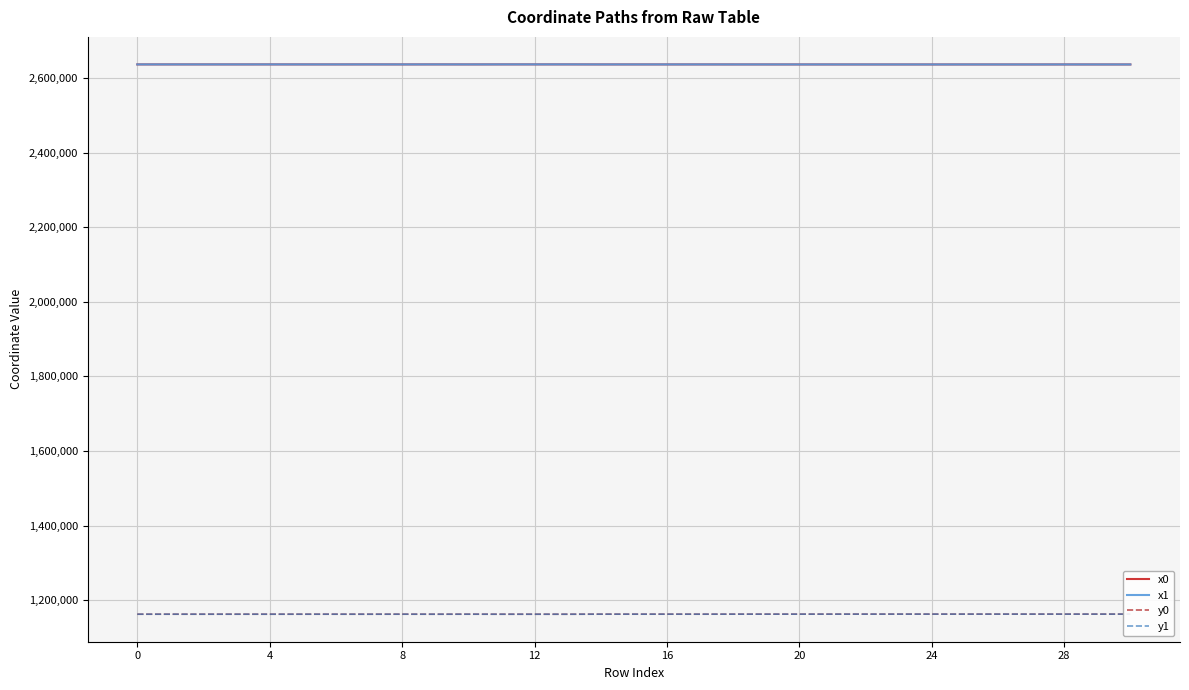

What is the highest value of the y0 series?

1162285.0